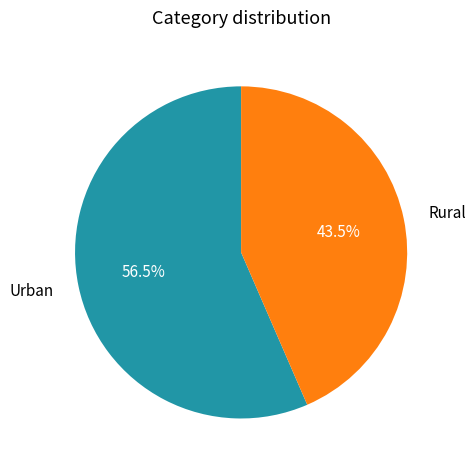

Does any single category account for the majority?

Yes